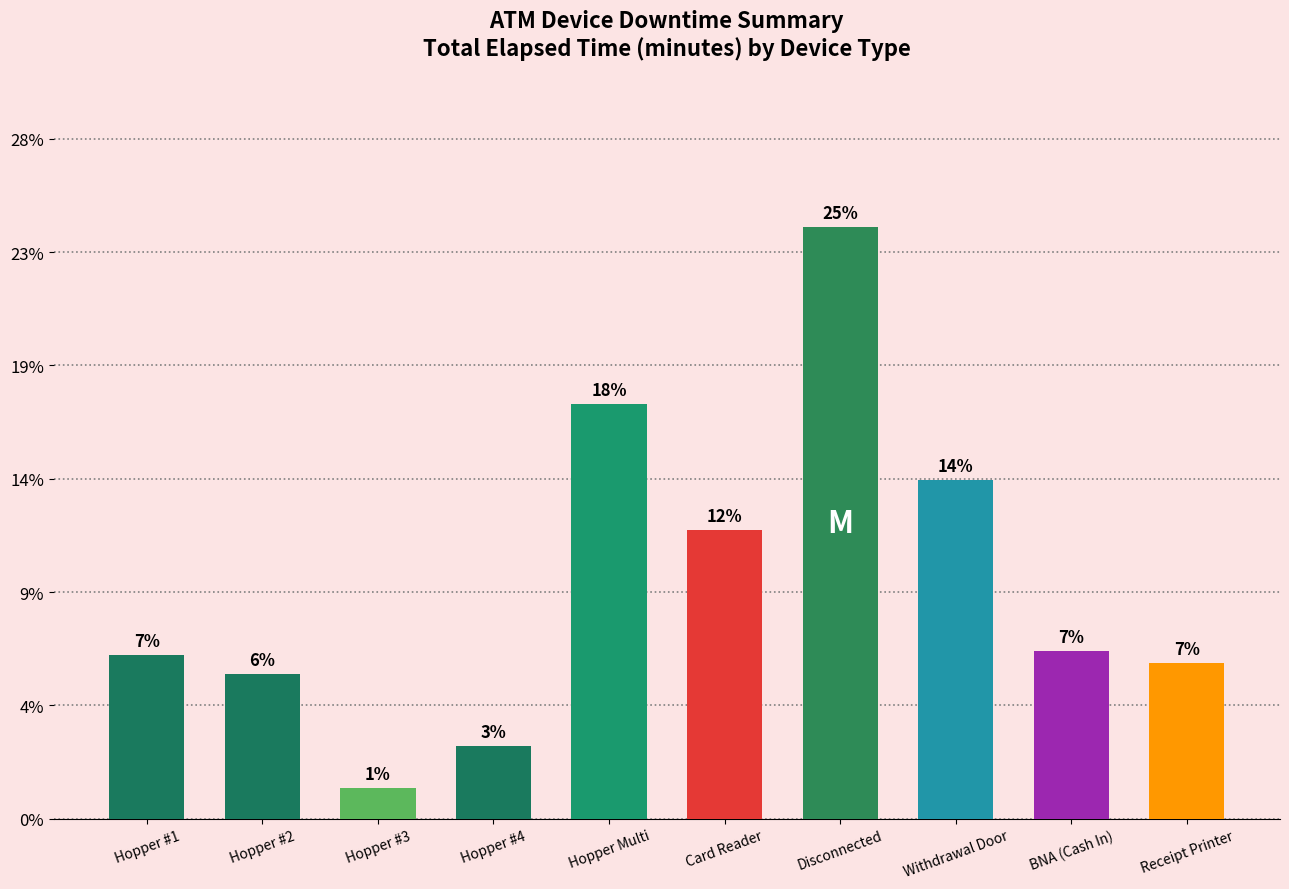

Approximately how many times larger is the value at Hopper Multi compared to Withdrawal Door?

1.2